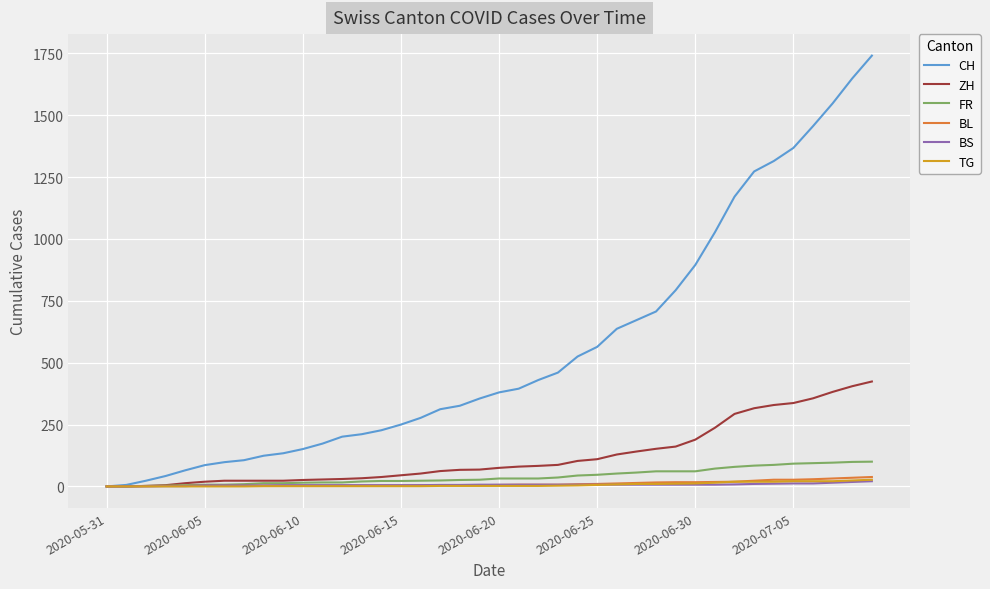

What is the maximum value shown in the chart?

1741